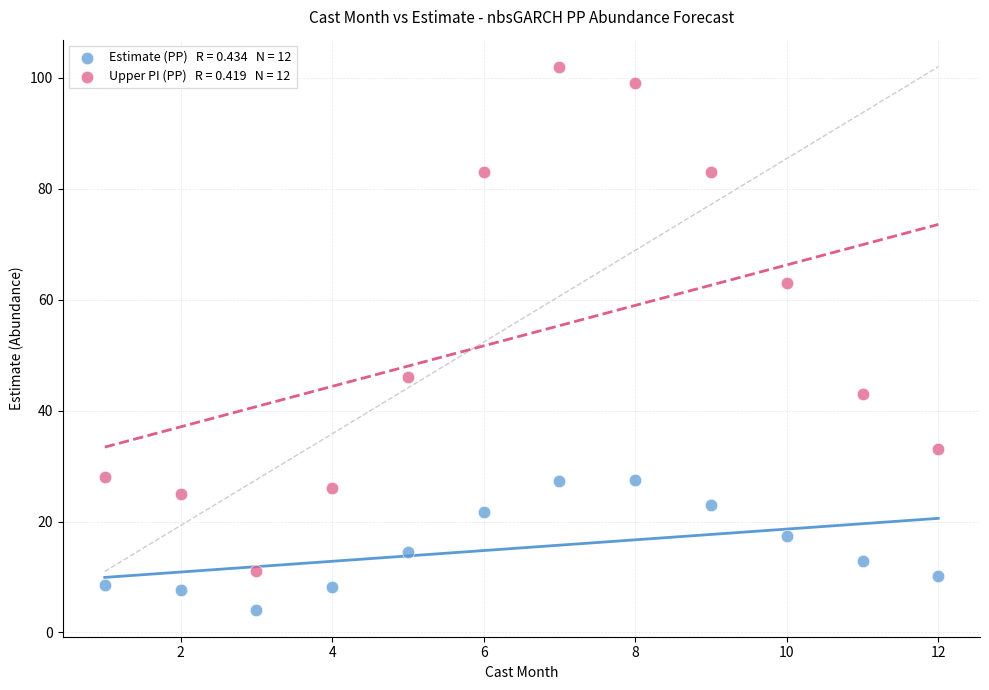

Across all data points, what is the range of Y values (max minus min)?

97.9